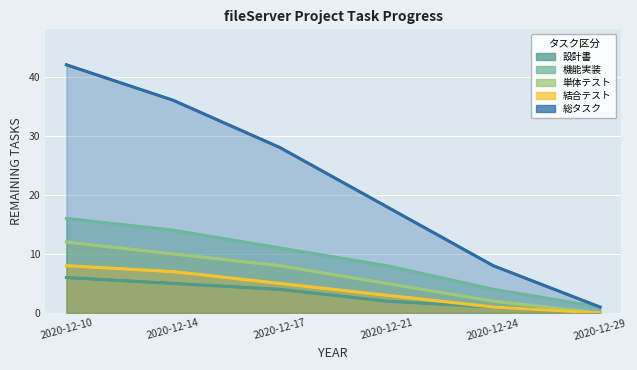

How many 単体テスト values are between 2 and 10?

4